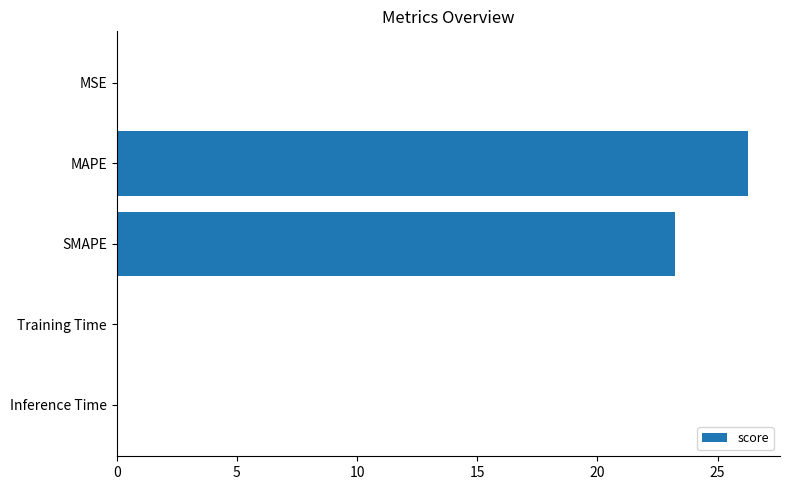

True or false: the data shows 23.2 at SMAPE.

True